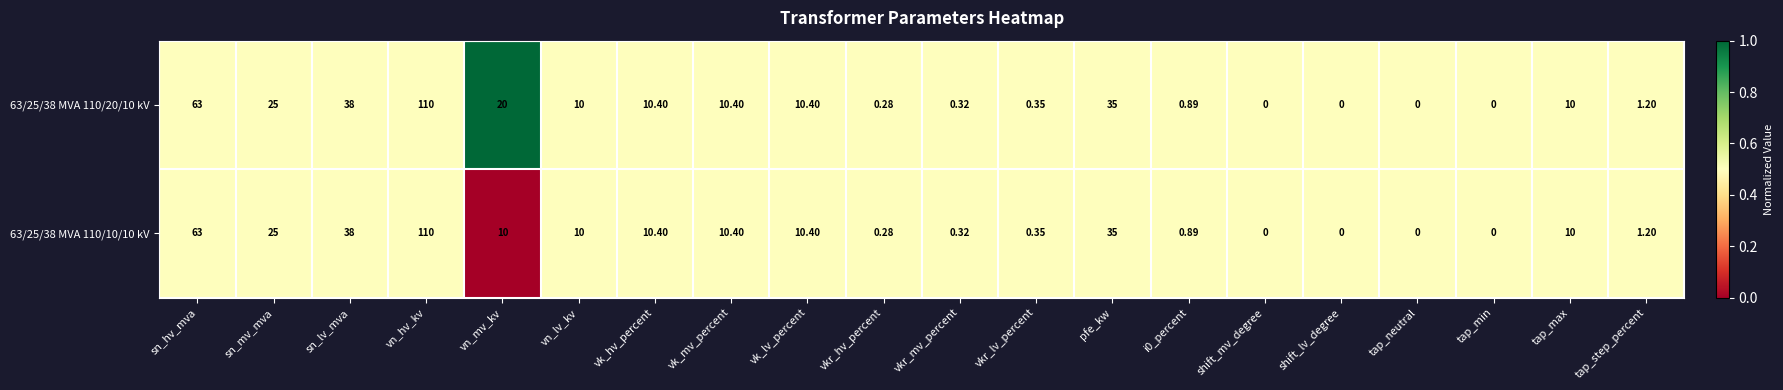

What is the maximum value shown in the chart?

110.0